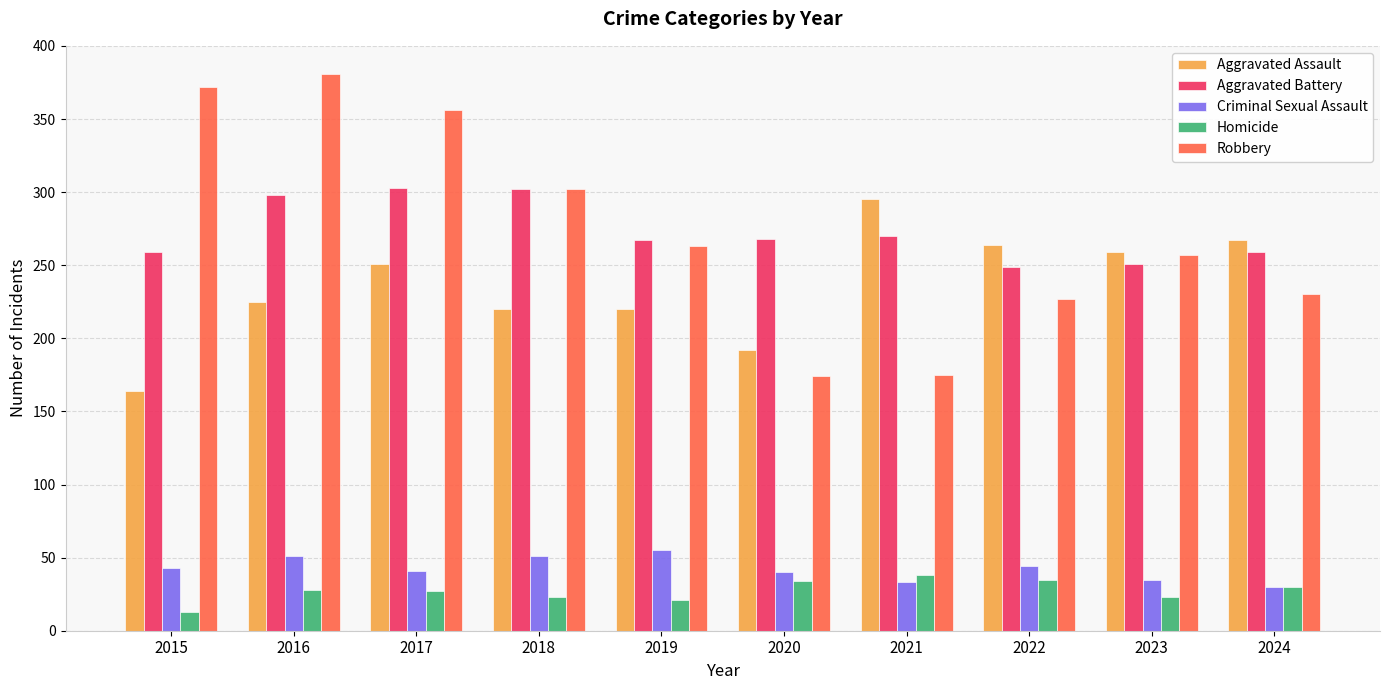

True or false: Aggravated Battery has a value of 259 at 2024.

True